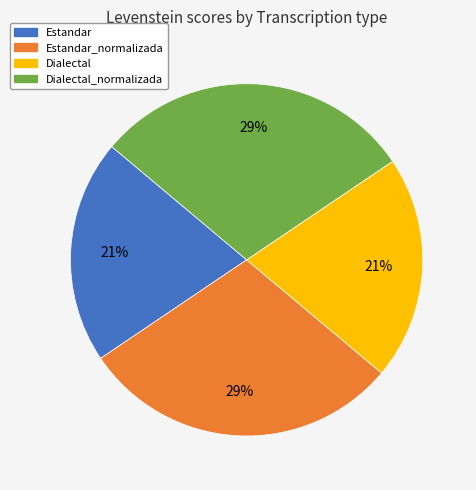

Does any single category account for the majority?

No